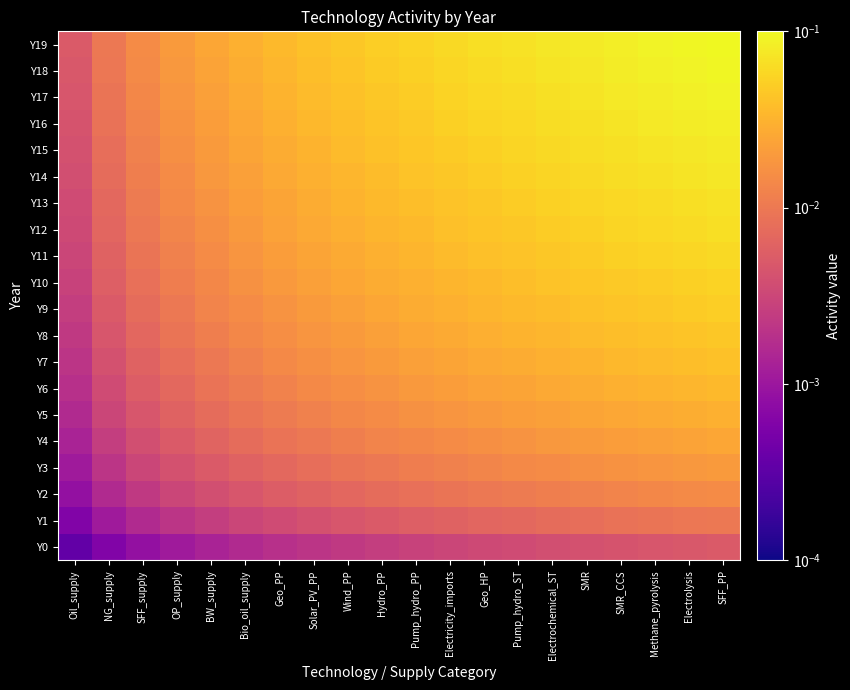

How many categories are shown in the chart?

20